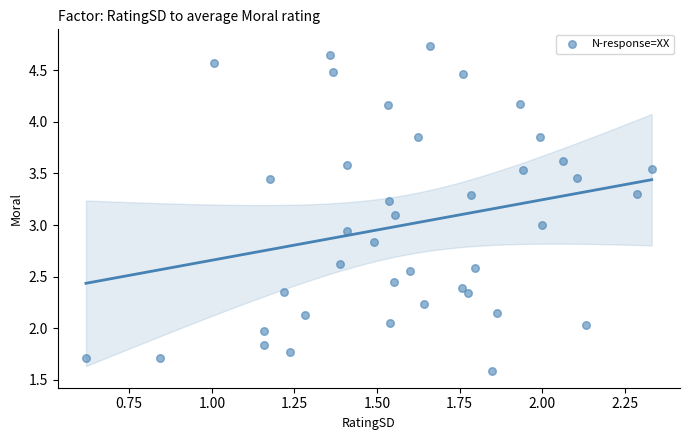

What is the range of Y values (max minus min)?

3.2